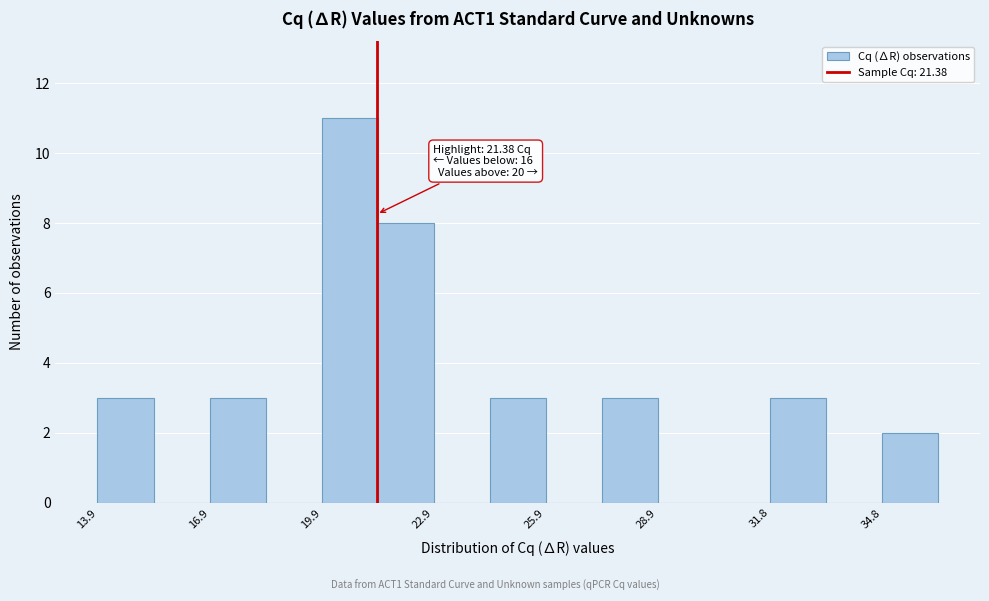

Read against the x-axis, roughly where is the centre of the tallest bar?

20.5